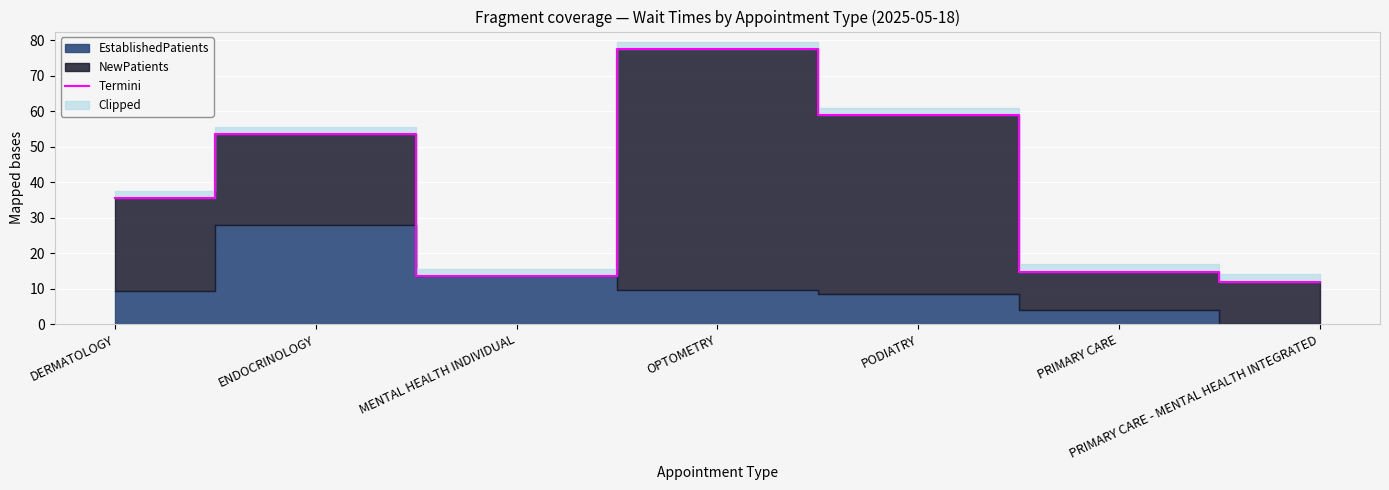

Reading left to right, transcribe all the data shown in this chart.

35.4	53.5	13.5	77.4	58.9	14.8	12.0